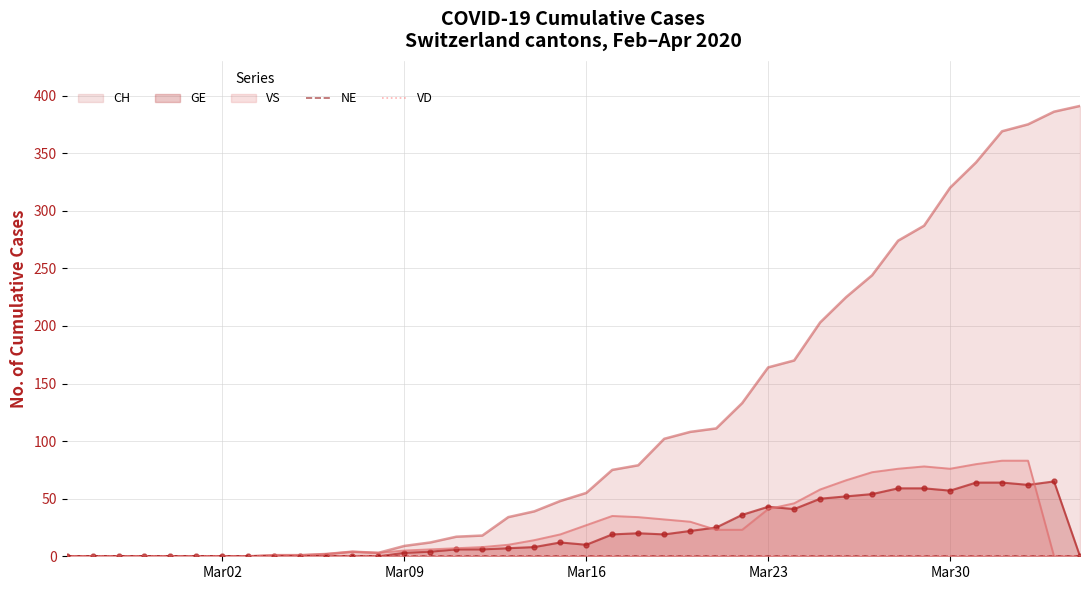

What is the highest value of the VS series?

83